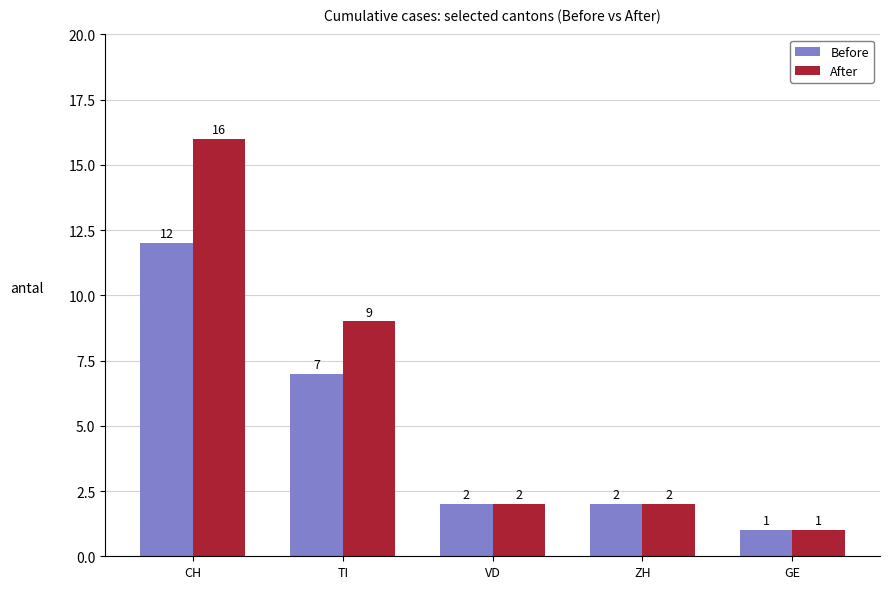

Reading left to right, list all the values displayed in this chart.

Before: CH=12	TI=7	VD=2	ZH=2	GE=1
After: CH=16	TI=9	VD=2	ZH=2	GE=1